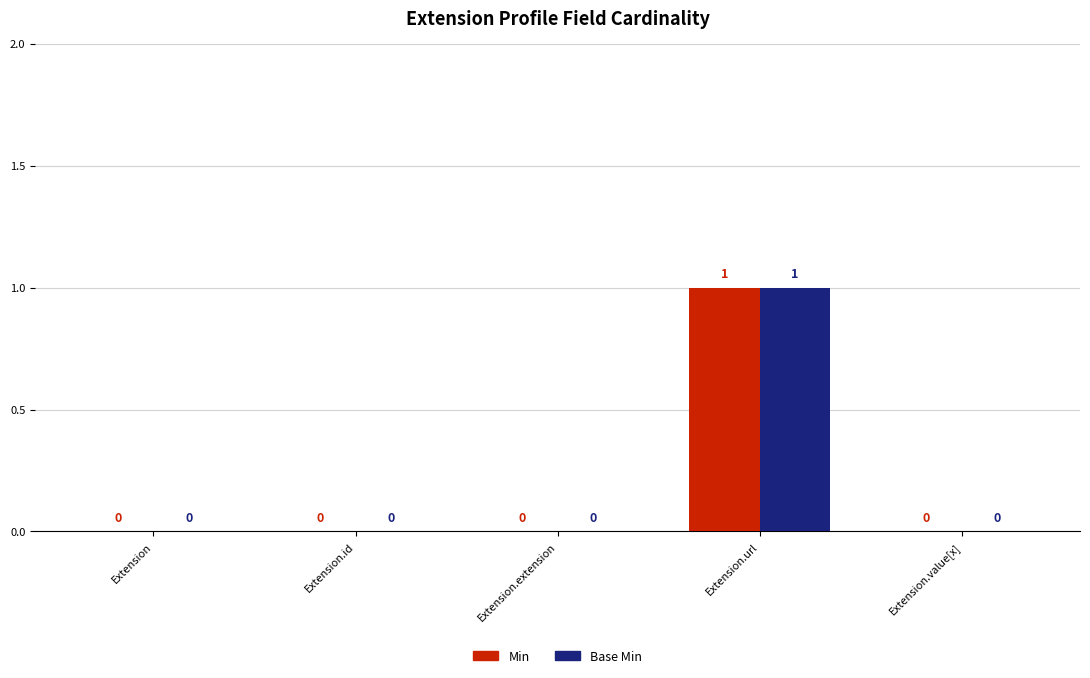

The value of Min at Extension.url is 0. True or false?

False